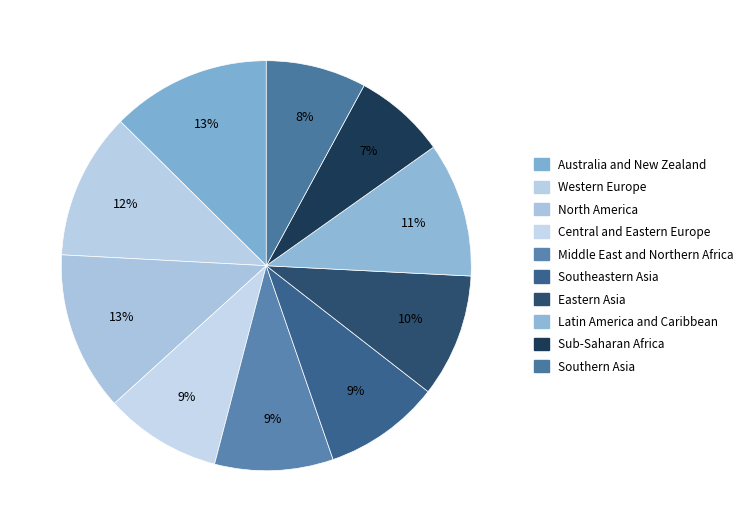

How many slices are in this pie chart?

10